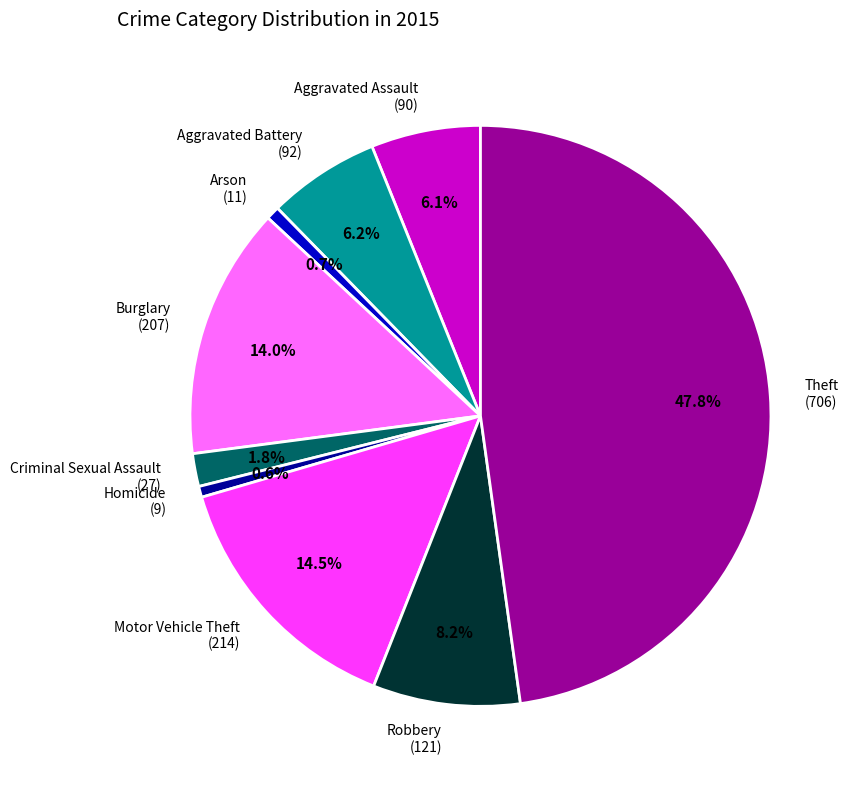

The Aggravated Battery slice represents 14% of the pie. True or false?

False